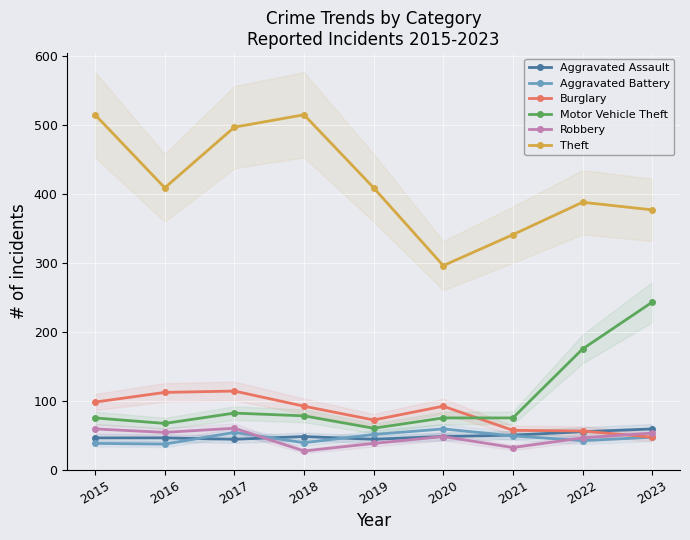

Reading left to right, transcribe all the data shown in this chart.

Aggravated Assault: 46	46	44	48	44	48	50	55	59
Aggravated Battery: 38	37	54	39	51	59	49	42	47
Burglary: 98	112	114	92	72	92	57	56	47
Motor Vehicle Theft: 75	67	82	78	60	75	75	175	243
Robbery: 59	54	60	27	38	48	32	46	53
Theft: 515	409	497	515	409	296	341	388	377